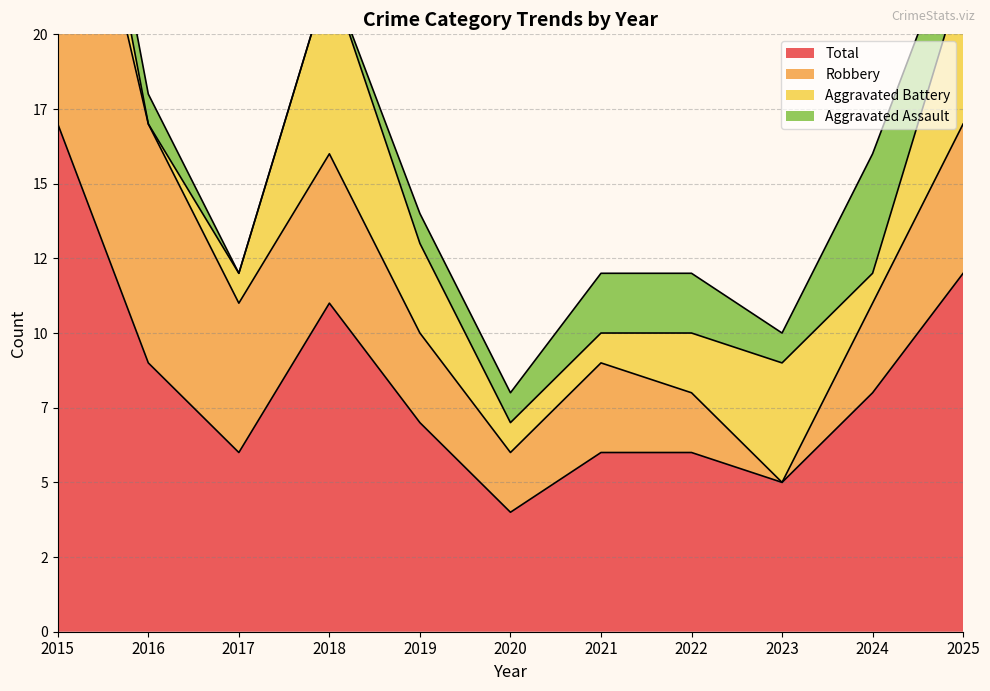

Is it true that Aggravated Assault equals 1 at 2023?

True